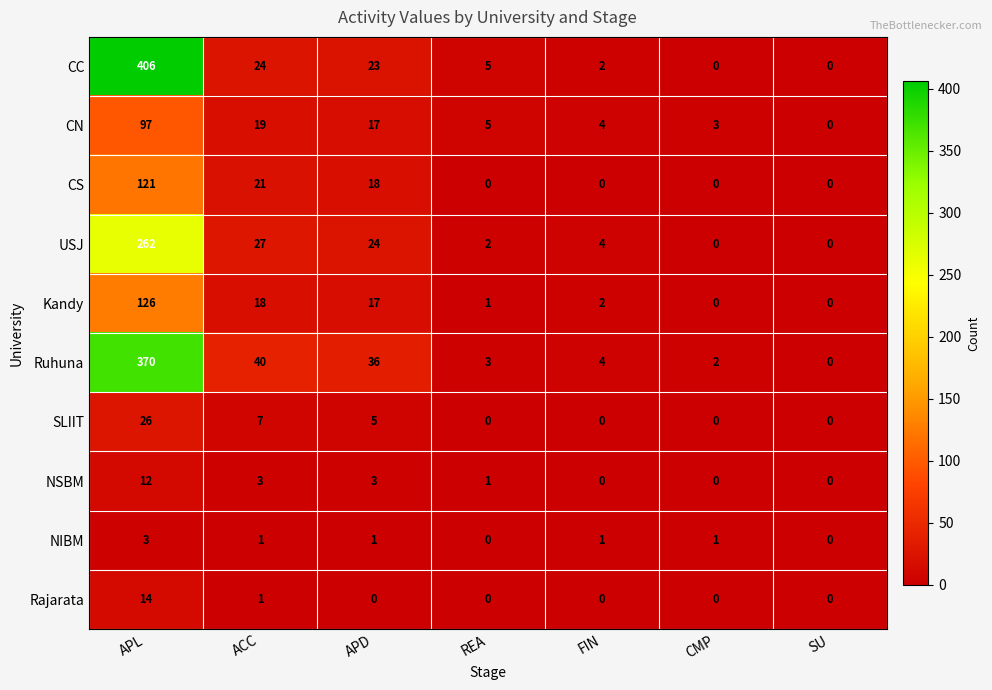

What is the difference between the highest and lowest values at CMP?

3